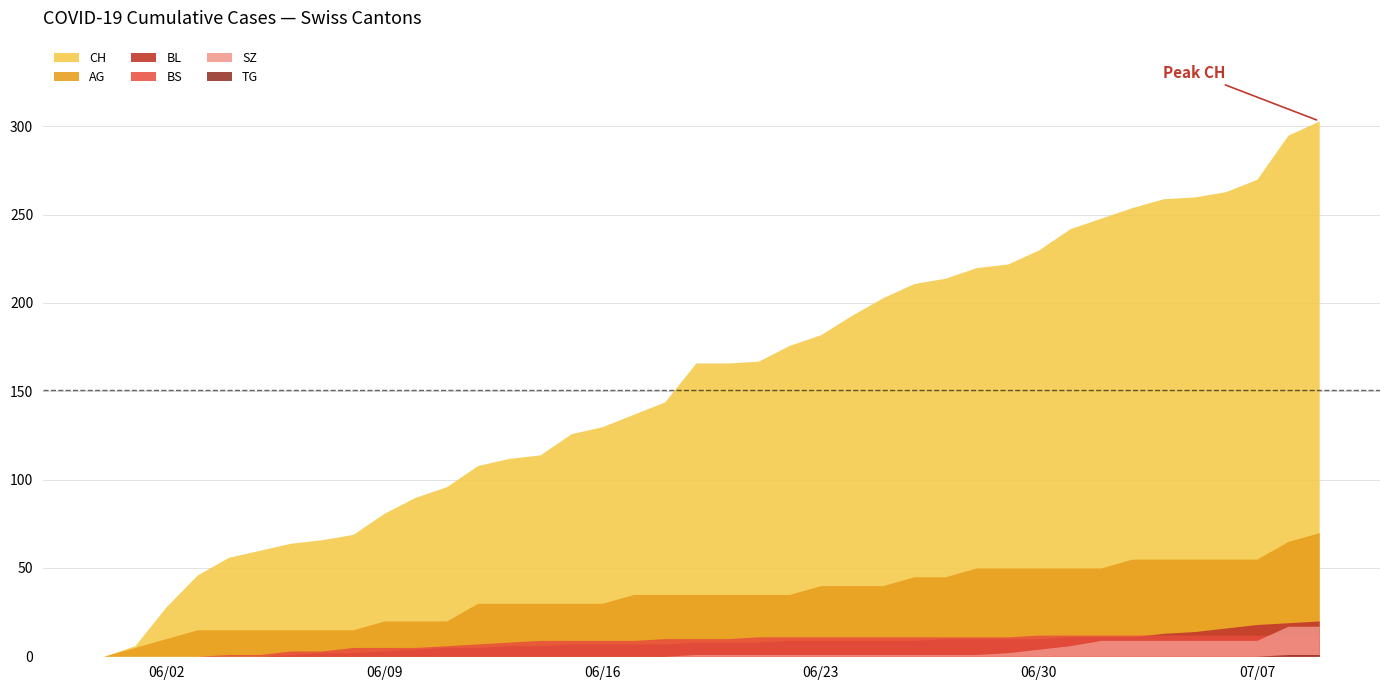

Rank the series by their maximum value, from highest to lowest.

CH, AG, BL, SZ, BS, TG